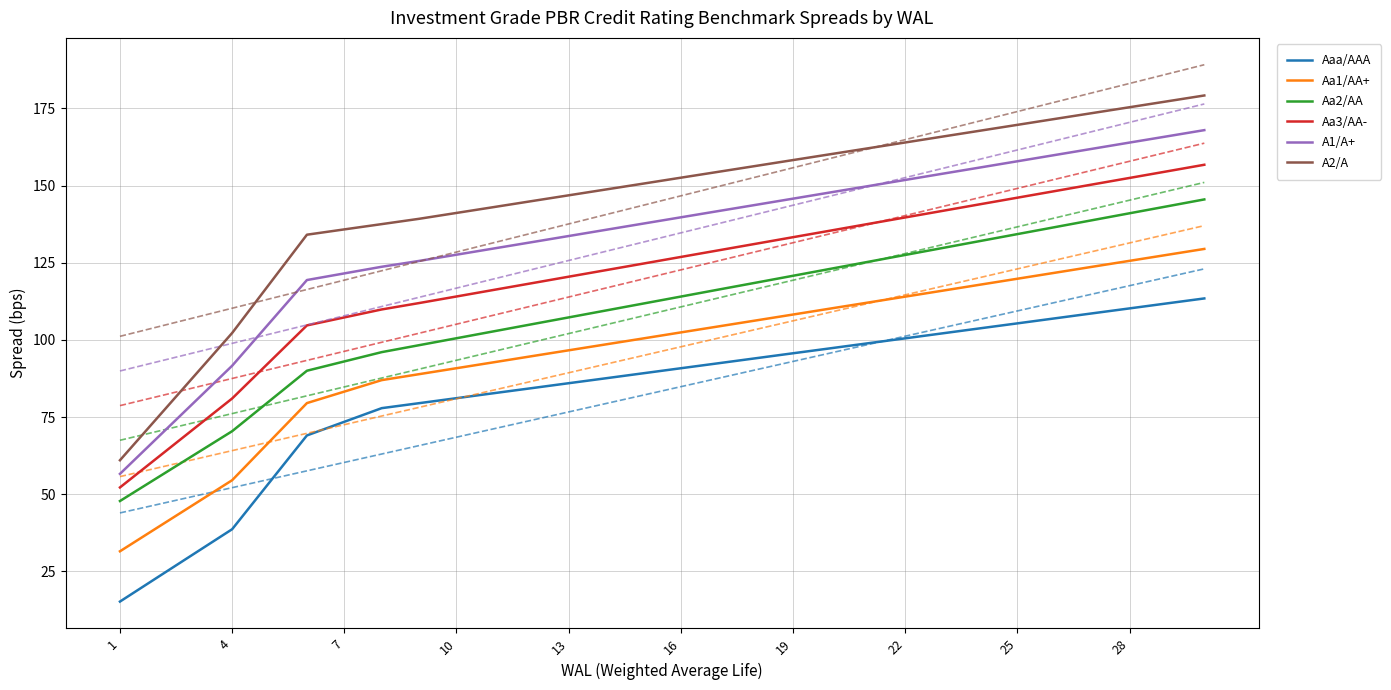

True or false: A2/A and Aa1/AA+ intersect in this chart.

False